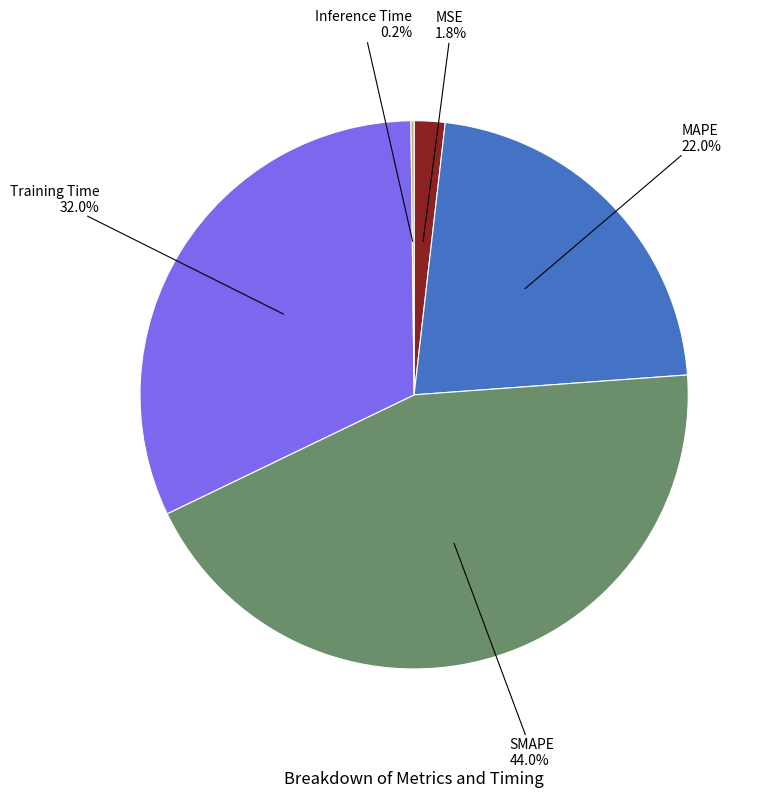

Between SMAPE and MAPE, which is larger?

SMAPE